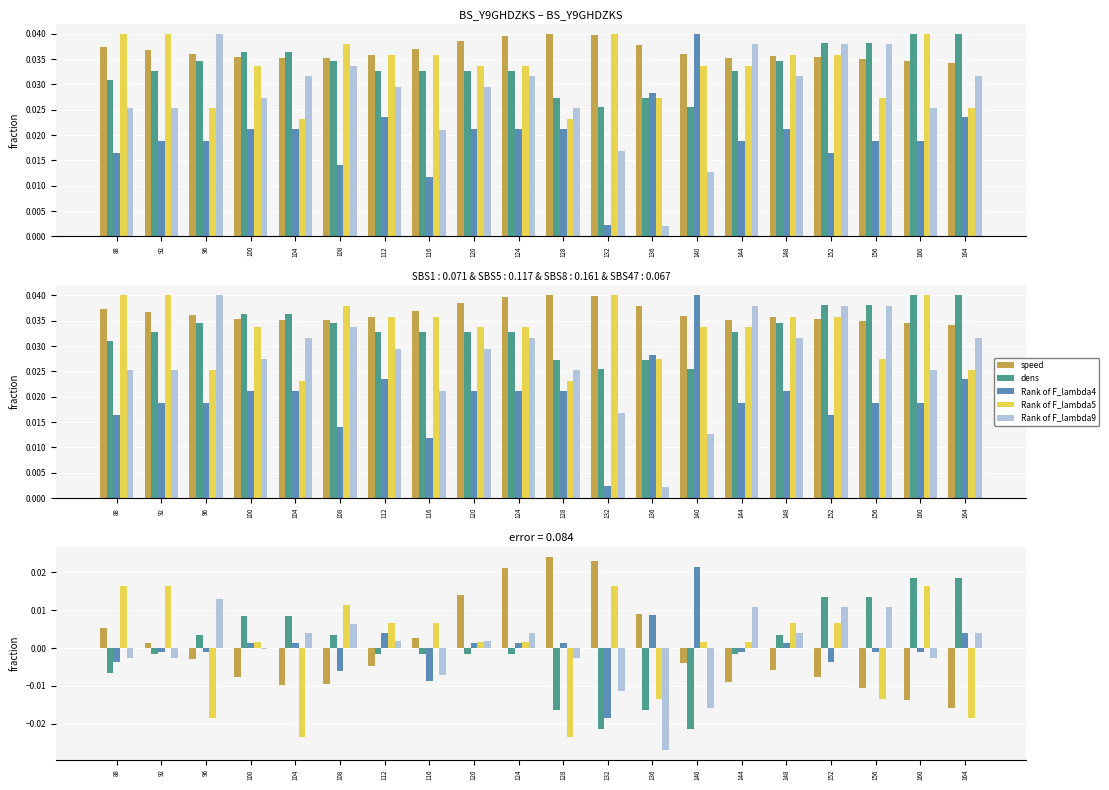

True or false: Rank of F_lambda9 has a value of 0.0 at 156.

False